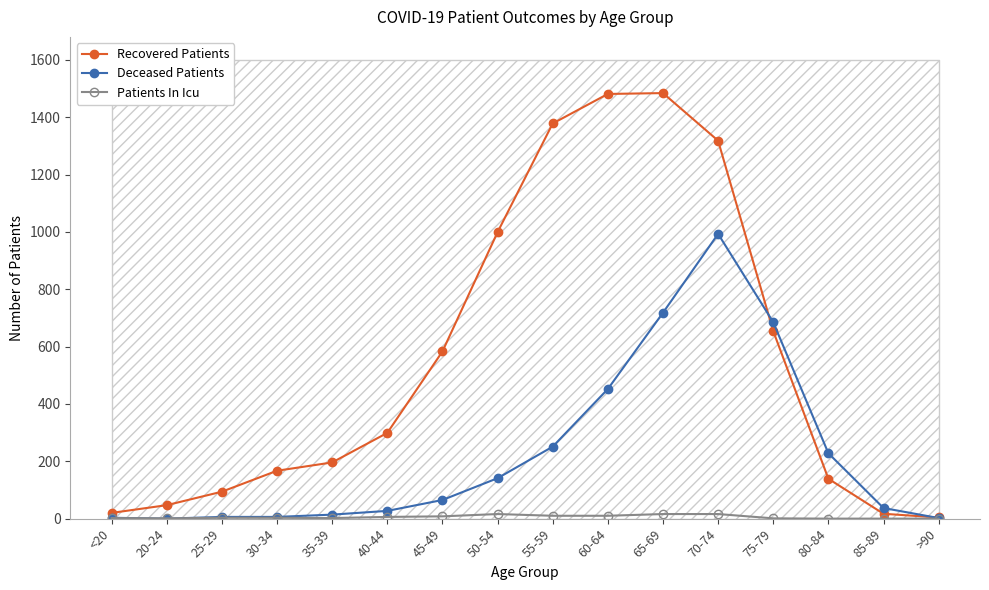

Is this an area chart (filled region under the line)?

No